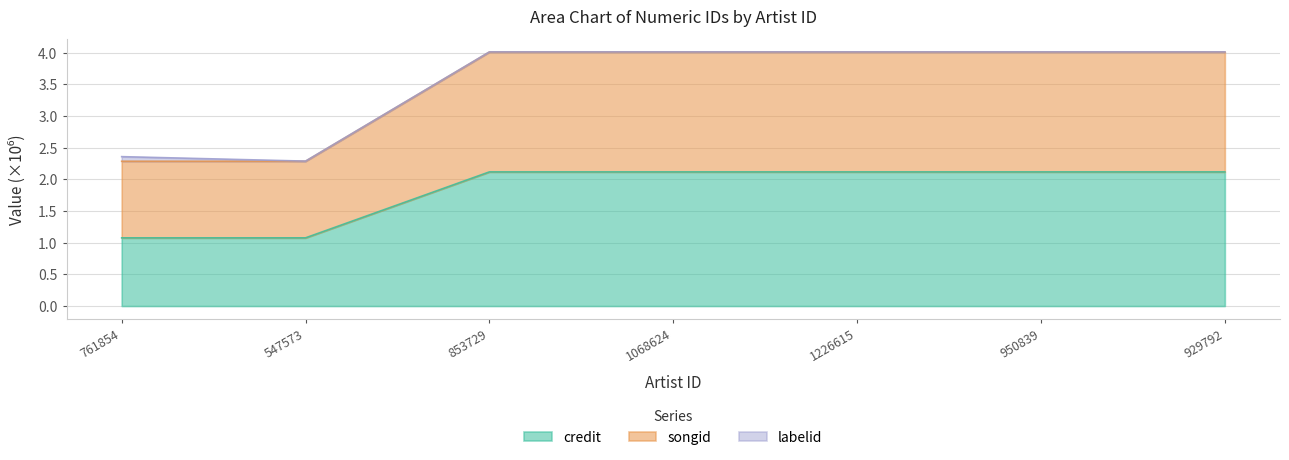

Where does the credit series first go above 2?

853729